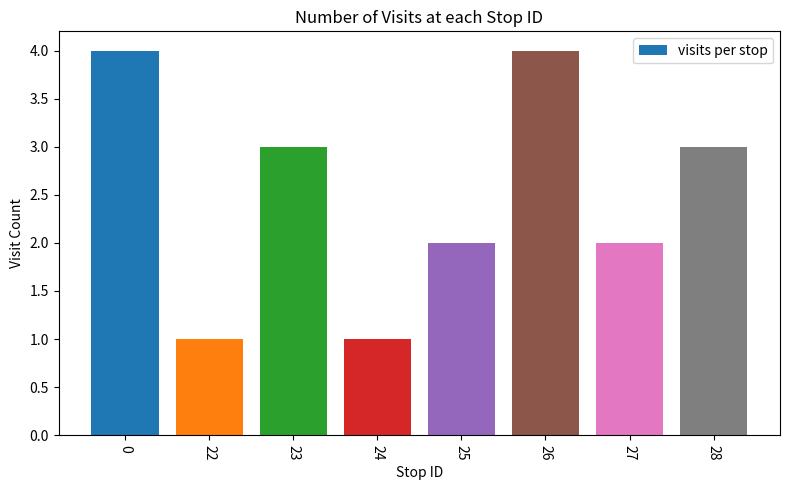

What is the change in value from 23 to 26?

+1